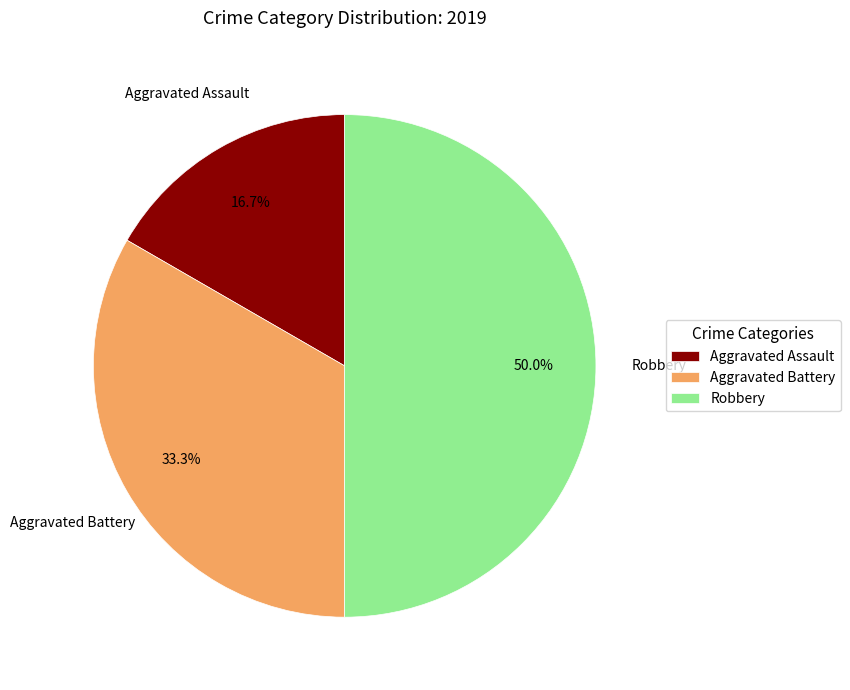

Which category has the smallest portion of the pie?

Aggravated Assault